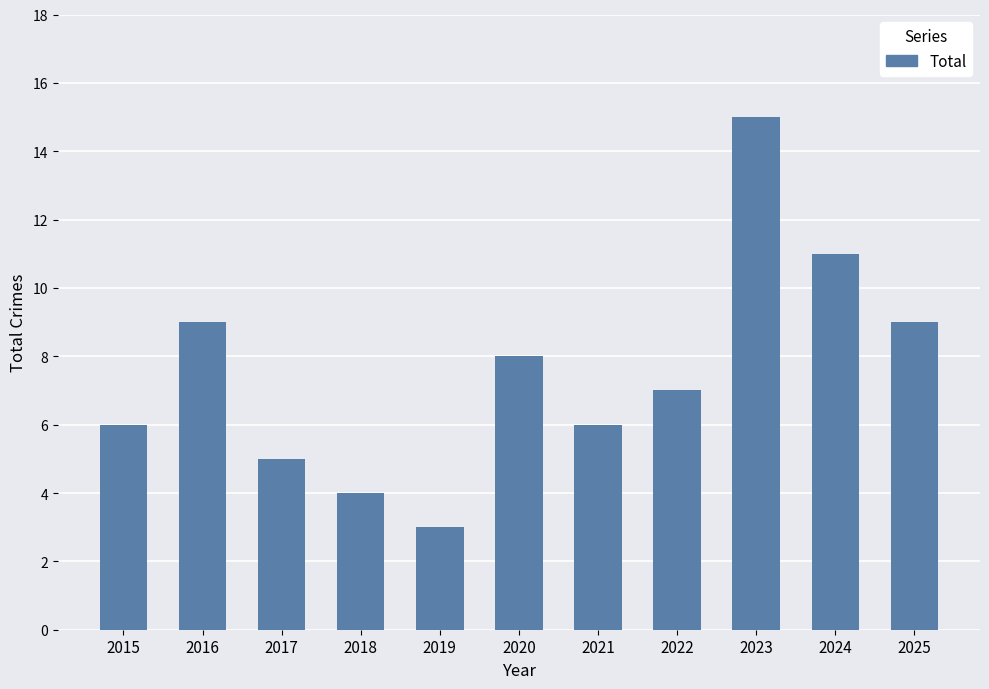

What is the change in value from 2023 to 2025?

-6